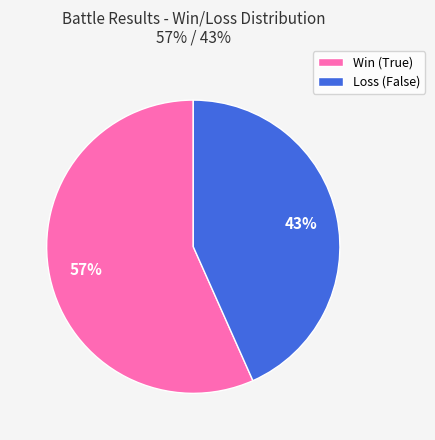

Do Win and Loss together represent more than half of the pie?

Yes